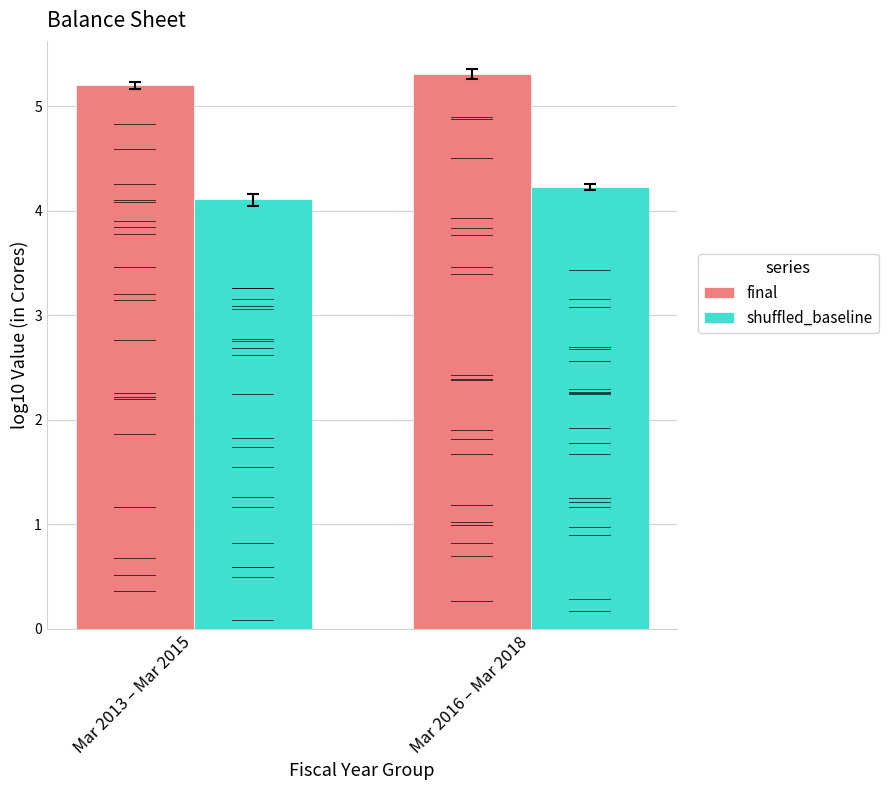

True or false: shuffled_baseline has a value of 4.1 at Mar 2013 – Mar 2015.

True